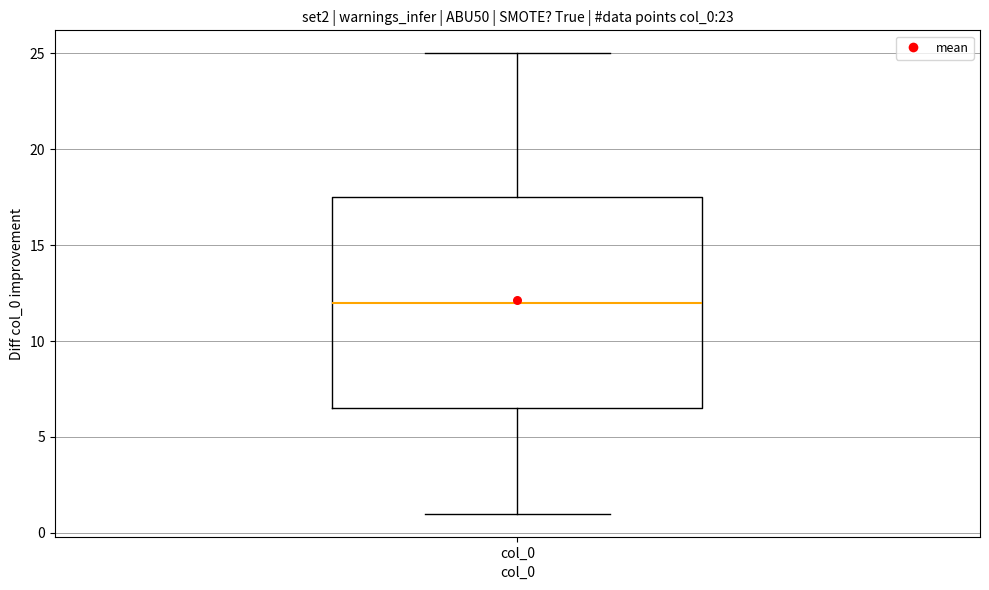

Where is the upper edge of the box for col_0 on the y-axis? The values are not printed on the chart, so give them approximately, as read against the axis.

17.5